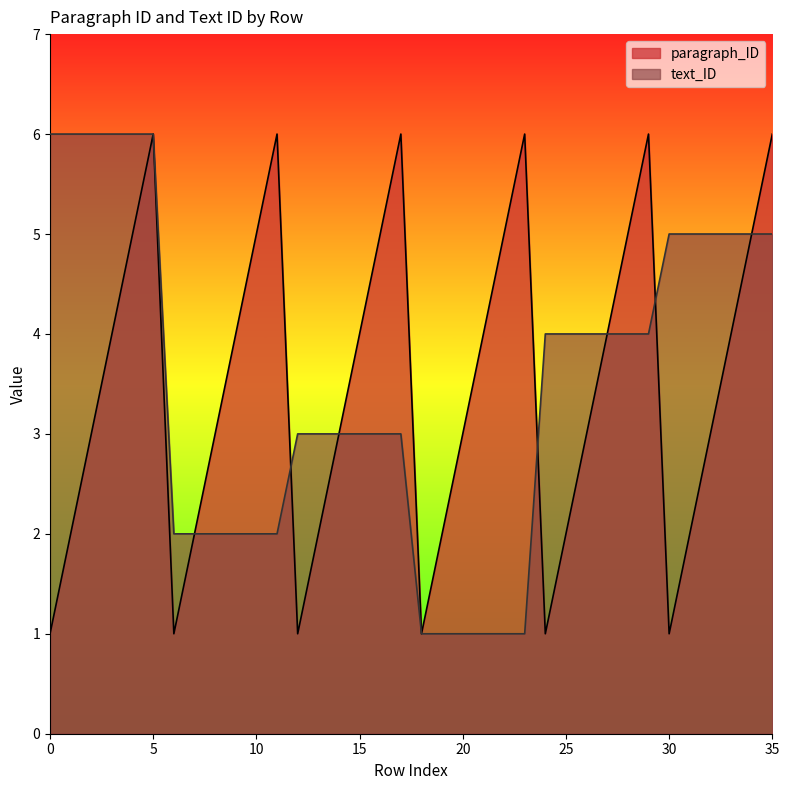

Which series has the largest total across all categories?

paragraph_ID